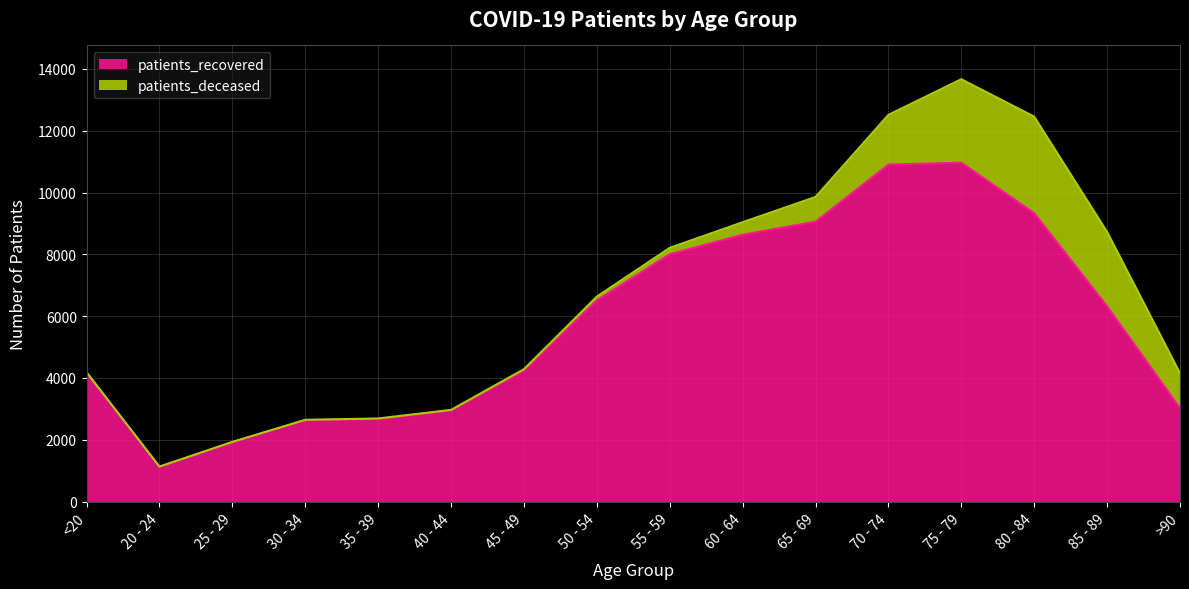

What is the sum of all values?

92445